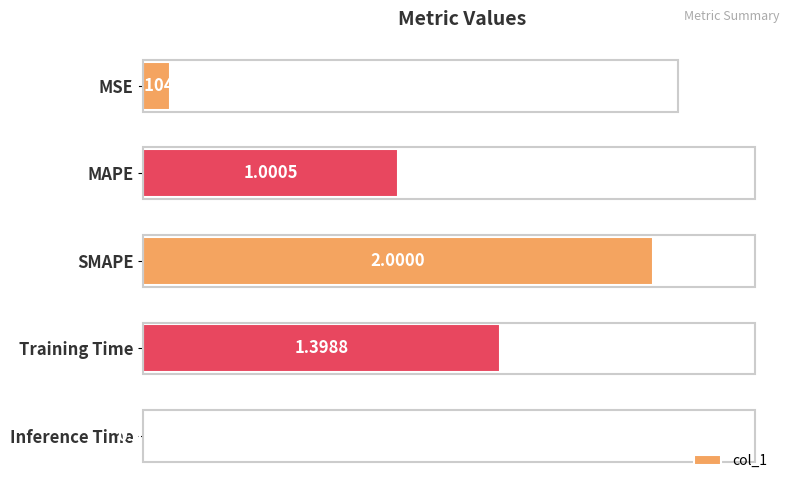

What is the difference between the maximum and minimum values?

2.0